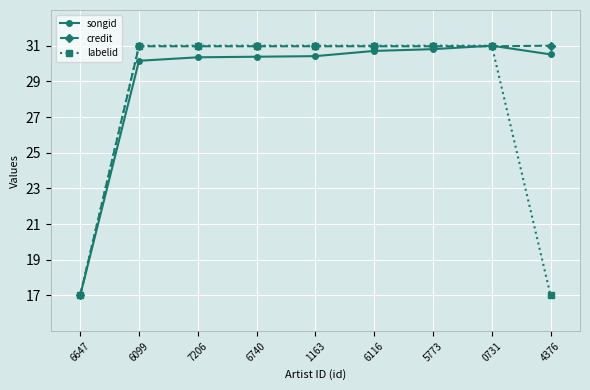

The value of credit at 4376 is 31.0. True or false?

True